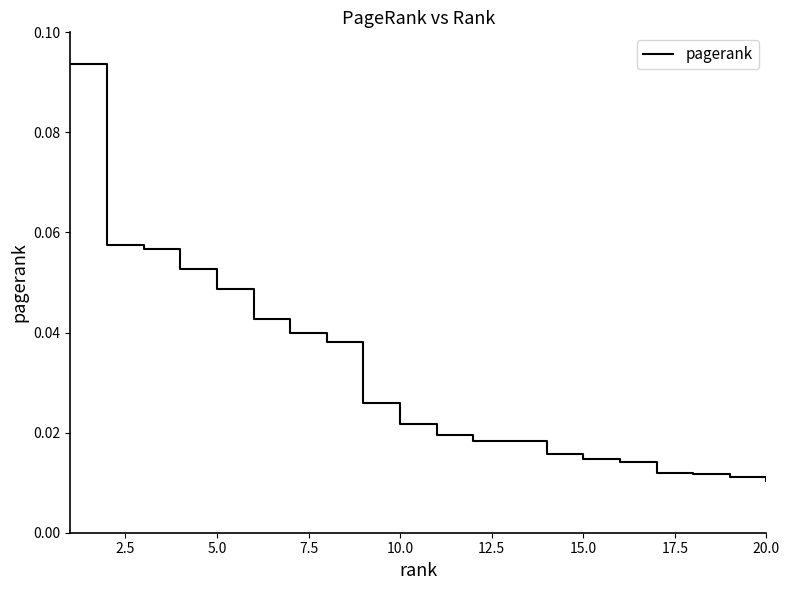

How many lines are shown in the chart?

1